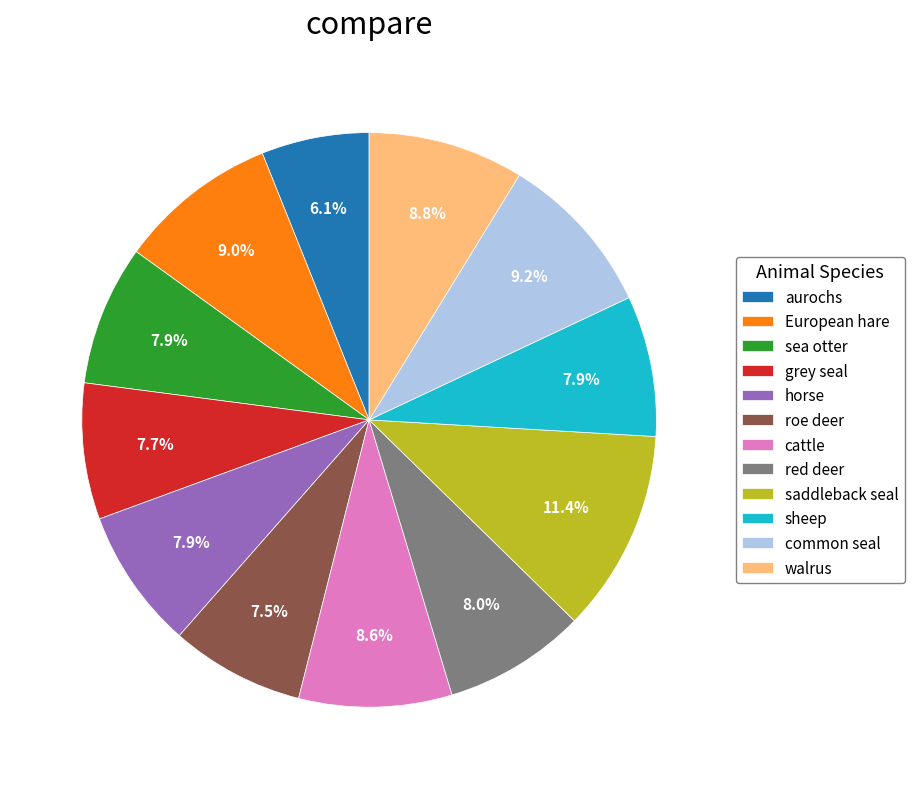

Is there a majority slice in this chart?

No